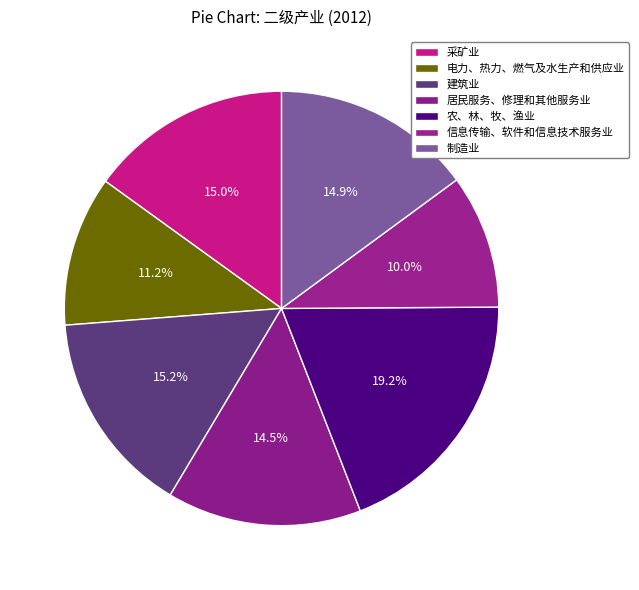

To the nearest percent, what is the difference between the 建筑业 and 电力、热力、燃气及水生产和供应业 slice percentages?

4%